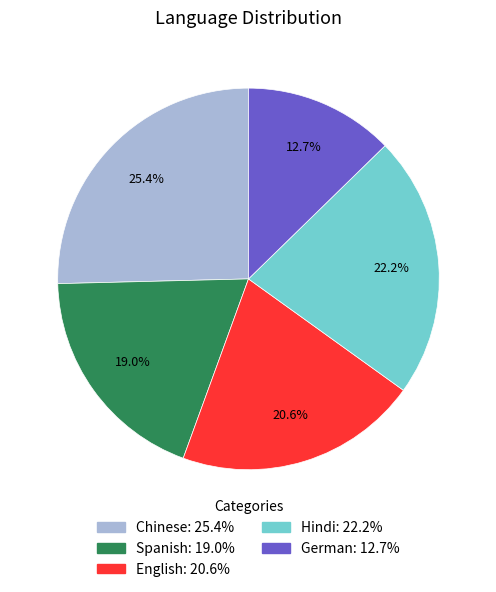

To the nearest percent, what percentage of the pie is English?

21%